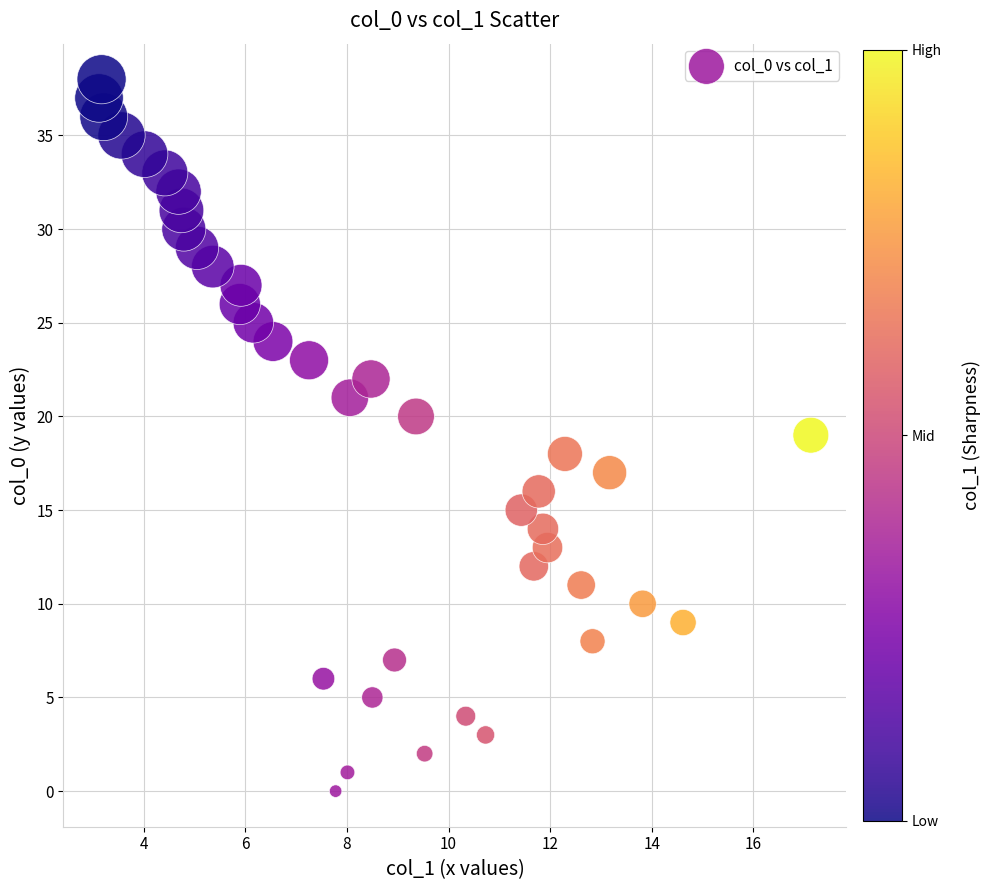

What is the range of Y values (max minus min)?

38